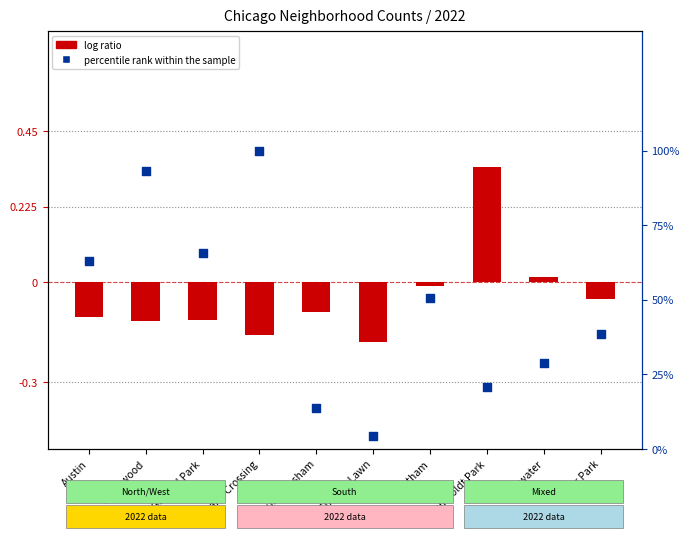

Which series has the widest spread of Y values?

percentile rank within the sample